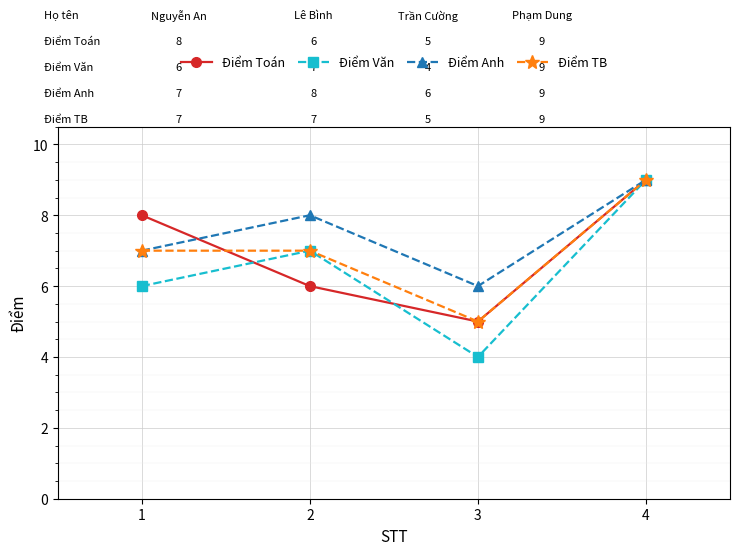

At how many categories does at least one series exceed 4?

4